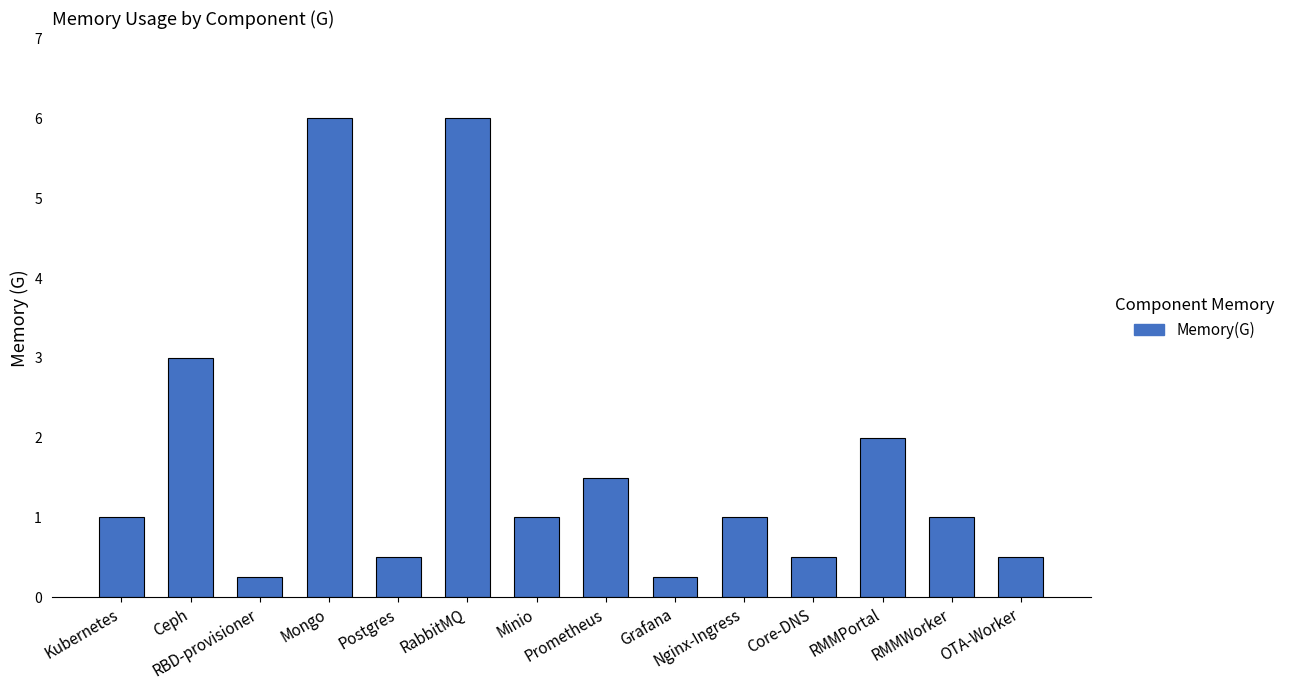

The chart shows a value of 0.5 at Postgres. True or false?

True